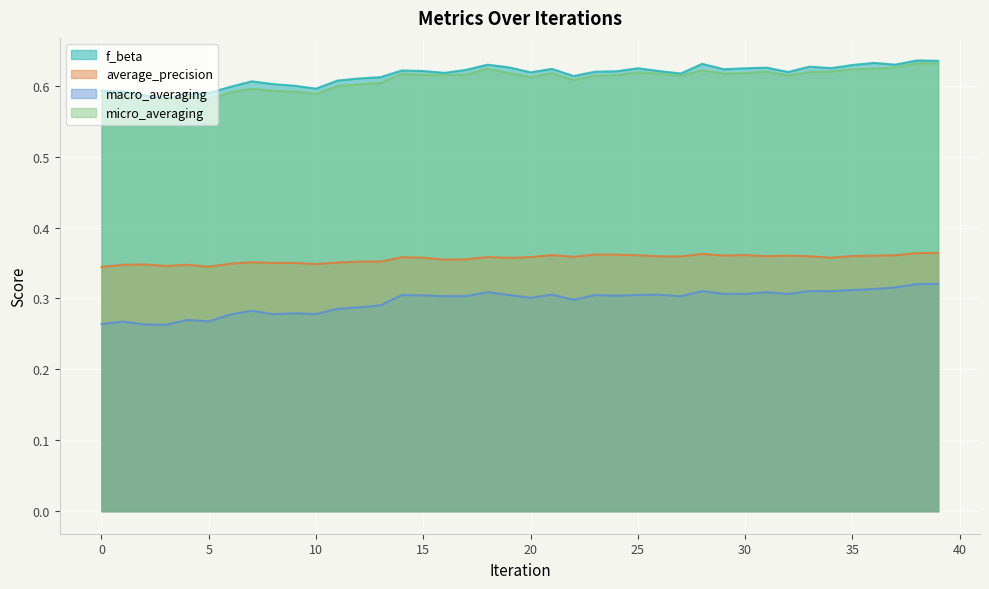

At which category does the chart reach its minimum across all series?

3